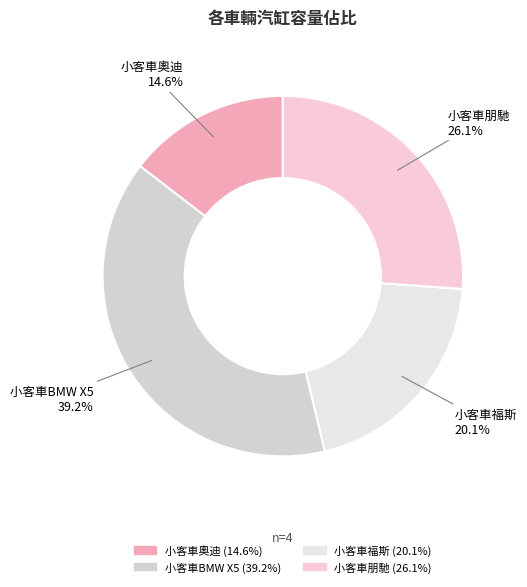

What percentage is the 小客車朋馳 slice, to the nearest percent?

26%